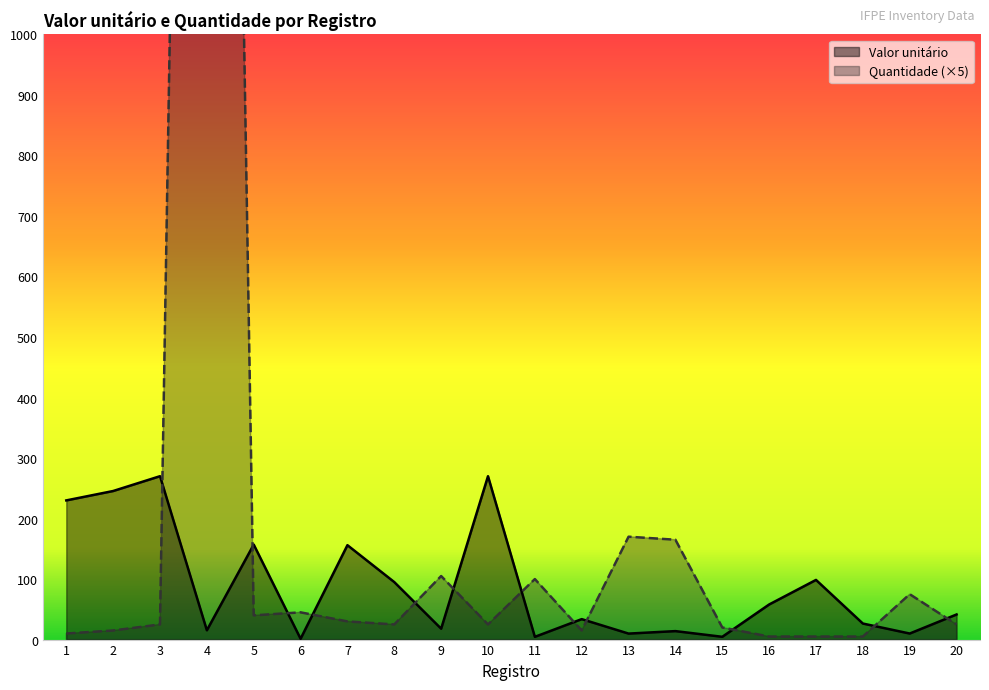

Reading left to right, list all the values displayed in this chart.

Valor unitário: 1=230.0	2=245.5	3=270.0	4=15.4	5=157.0	6=1.4	7=156.0	8=95.0	9=18.0	10=270.0	11=4.5	12=33.8	13=9.9	14=14.0	15=4.6	16=58.0	17=98.6	18=26.5	19=10.0	20=41.5
Quantidade: 1=10.0	2=15.0	3=25.0	4=4680.0	5=40.0	6=45.0	7=30.0	8=25.0	9=105.0	10=25.0	11=100.0	12=15.0	13=170.0	14=165.0	15=20.0	16=5.0	17=5.0	18=5.0	19=75.0	20=25.0